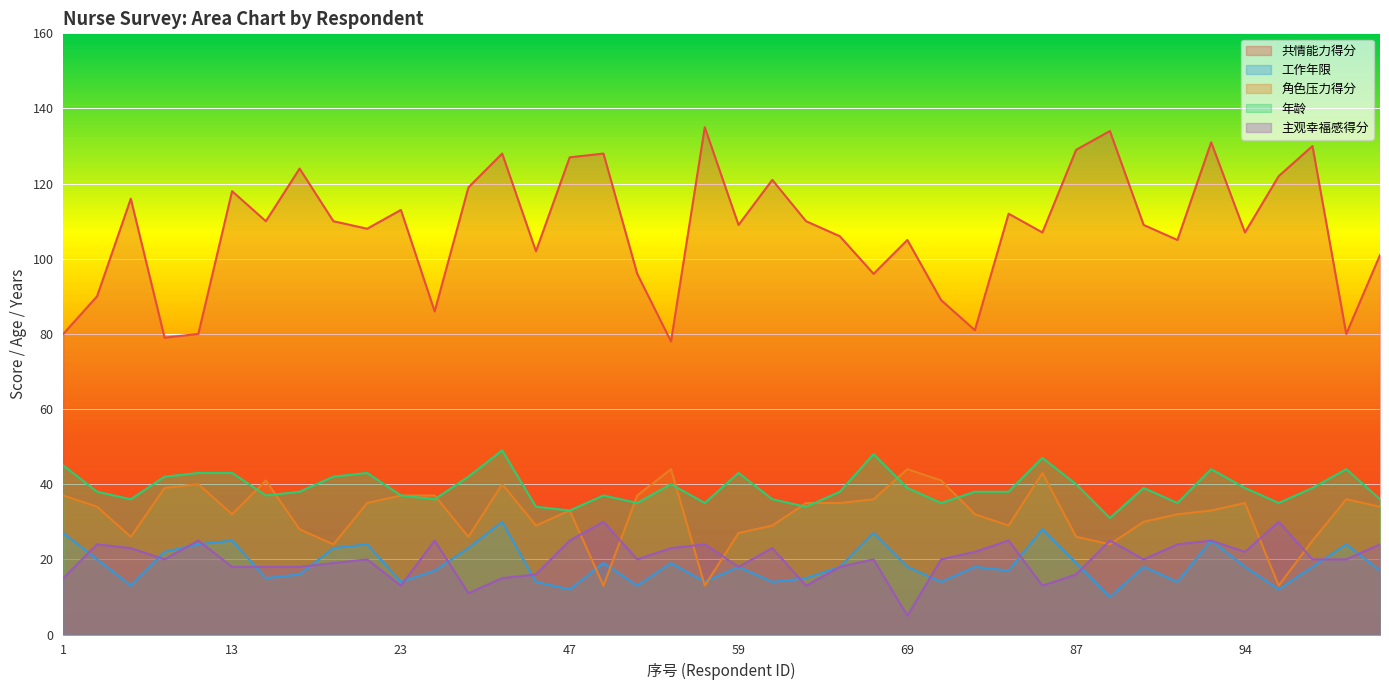

Read the 工作年限 value at 47.

12